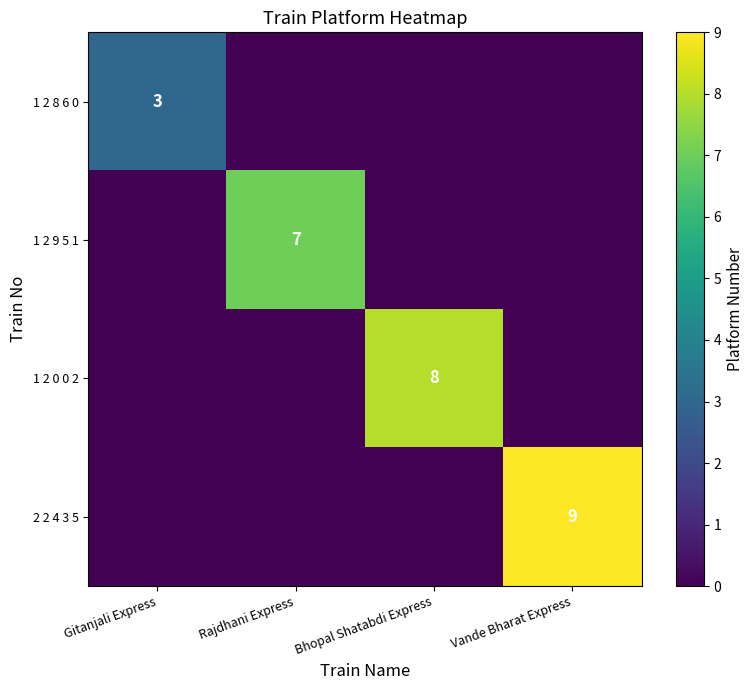

Is it true that 1 2 9 5 1 equals 10 at Rajdhani Express?

False